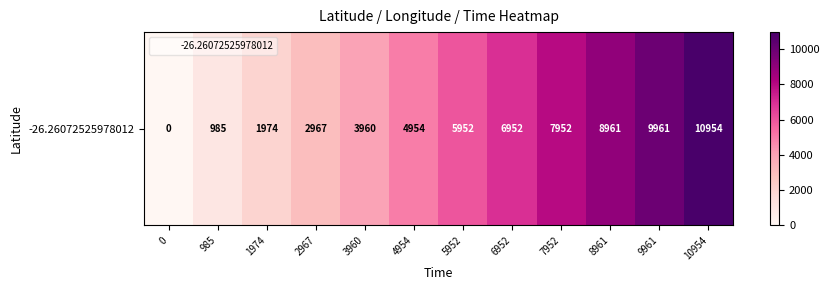

Which has a higher value, 3960 or 2967?

3960